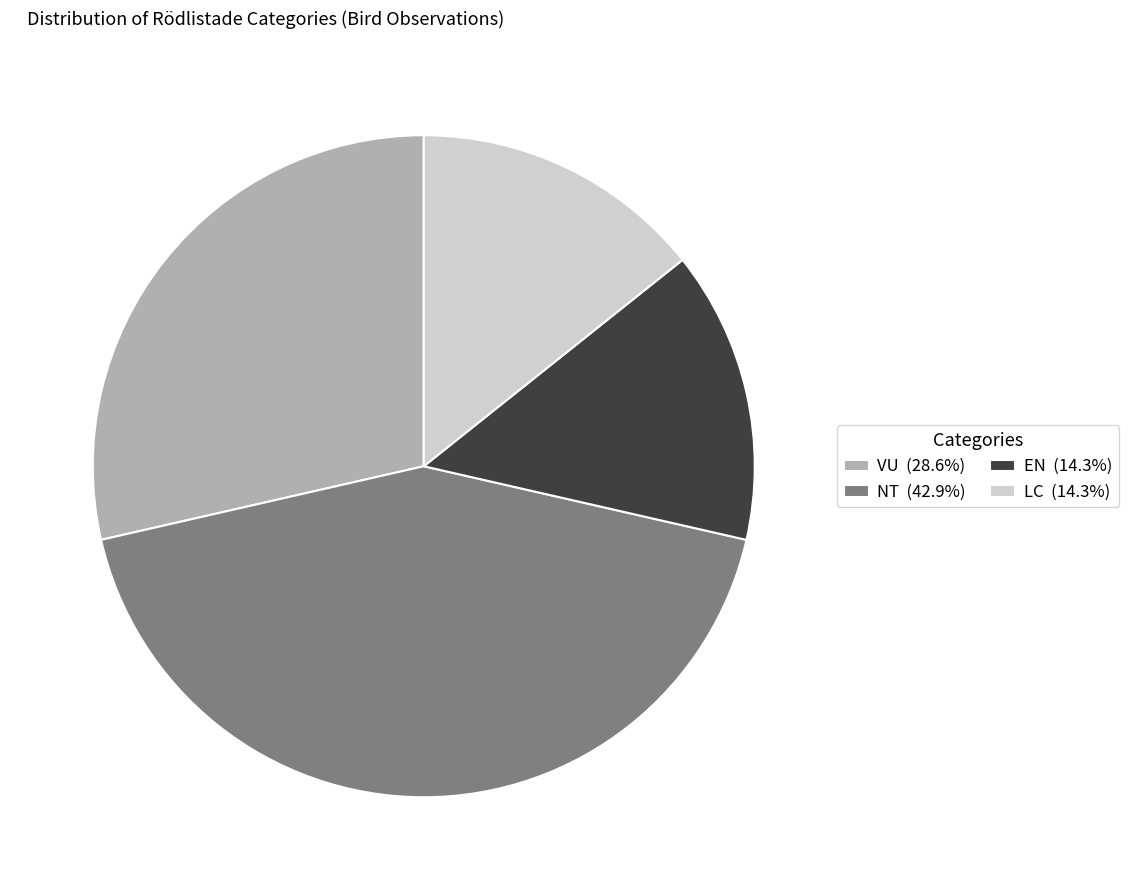

Do LC and EN together represent more than half of the pie?

No